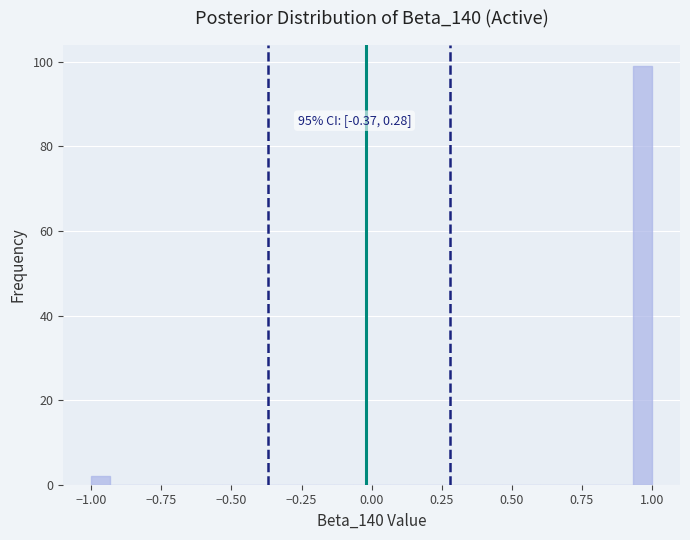

Read against the x-axis, roughly where is the centre of the tallest bar?

0.95